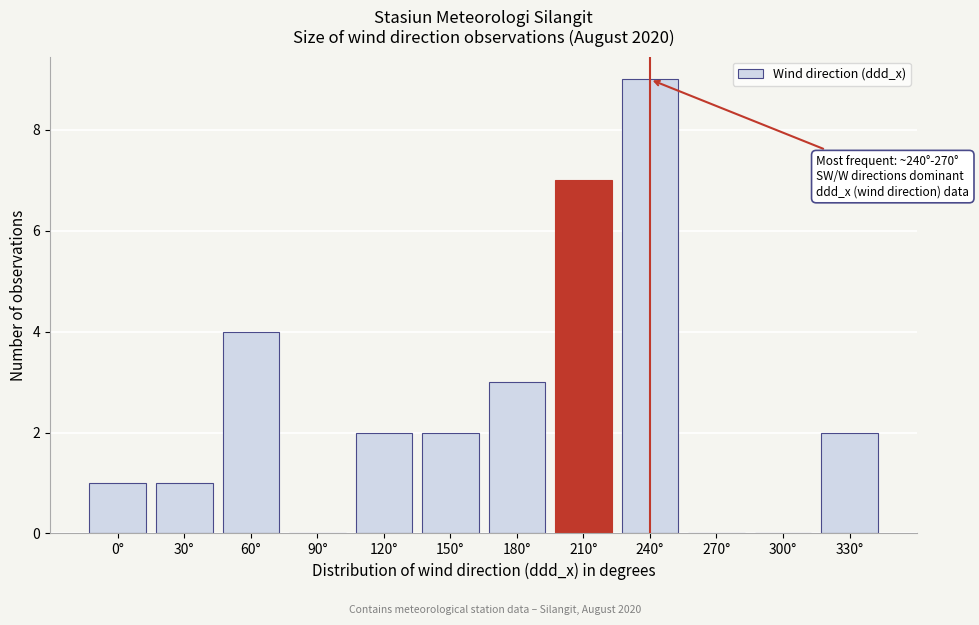

Reading right to left, extract all data points from this chart.

330°=2	300°=0	270°=0	240°=9	210°=7	180°=3	150°=2	120°=2	90°=0	60°=4	30°=1	0°=1